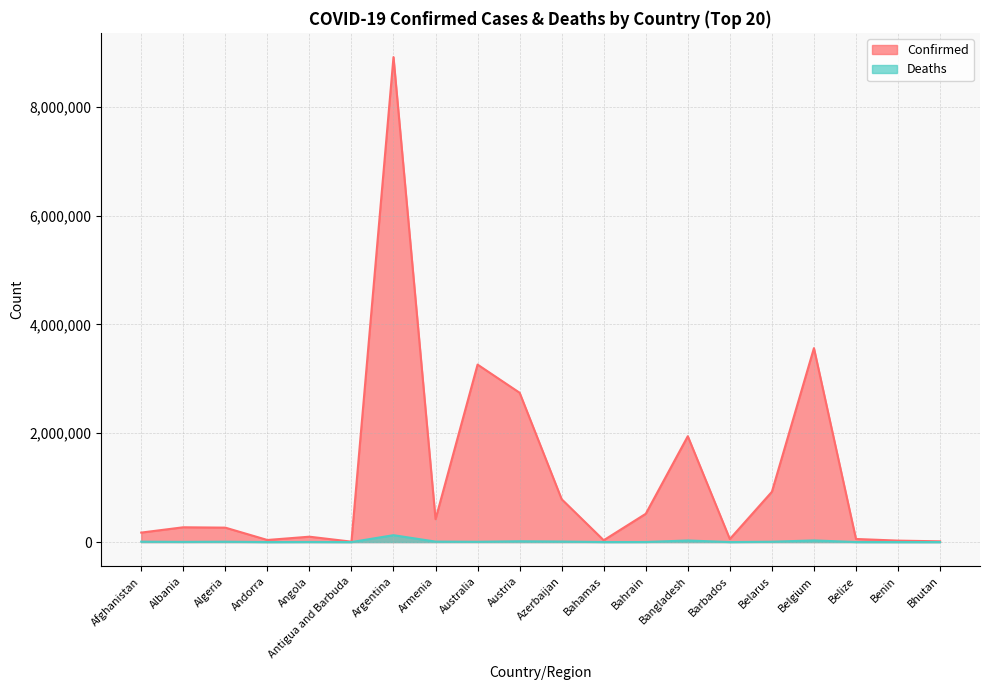

True or false: Confirmed has a value of 55543 at Barbados.

True